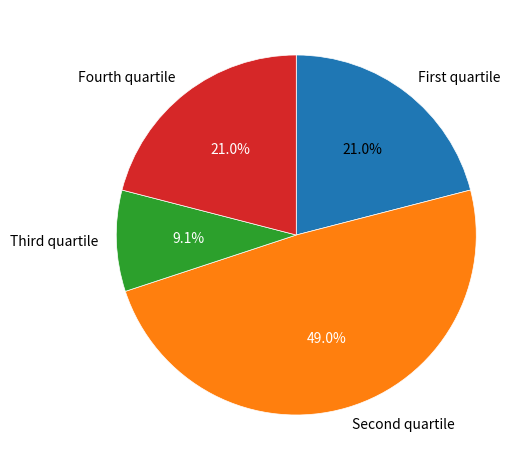

How many slices are in this pie chart?

4